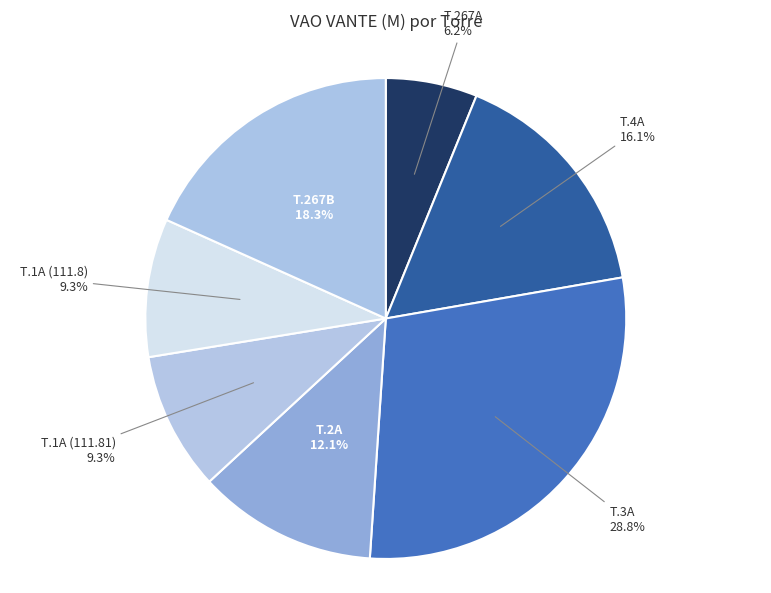

How many segments does this pie chart have?

7